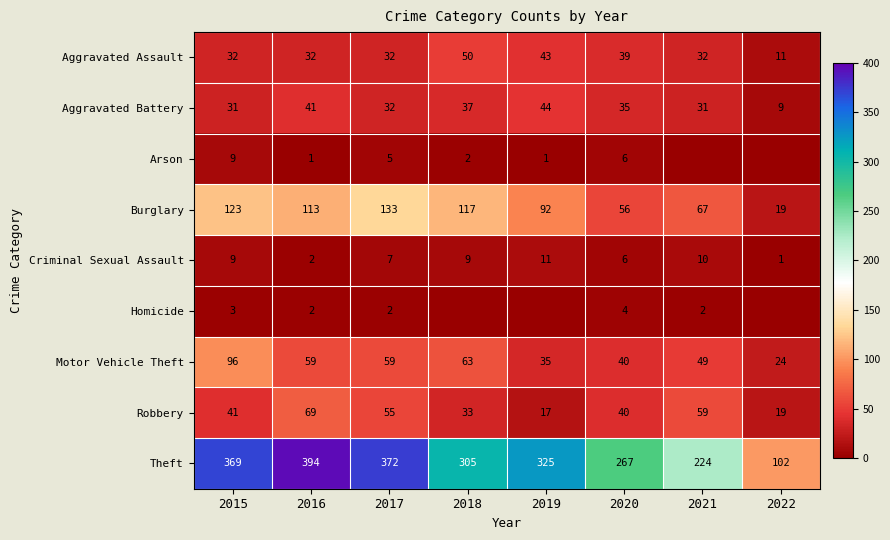

The Arson series shows 9 at 2015. True or false?

True